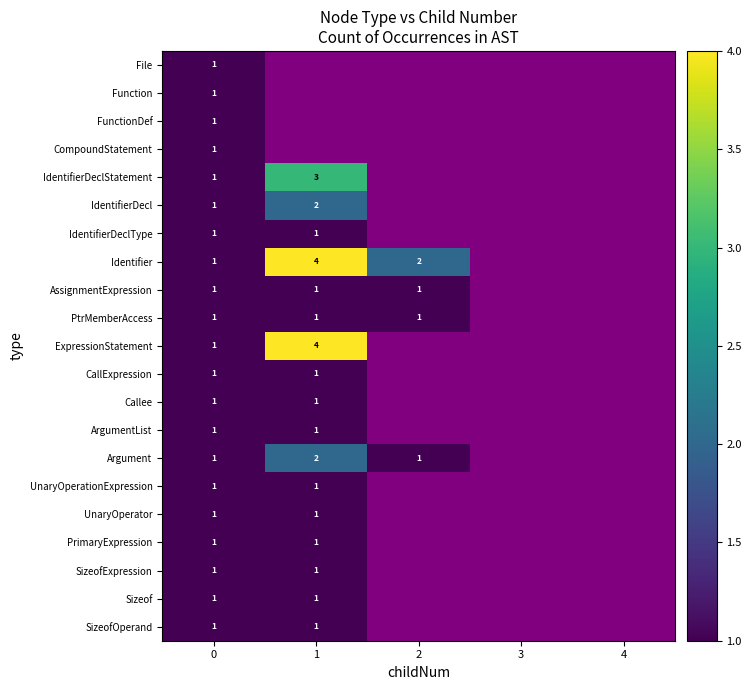

The value of CompoundStatement at 0 is 1. True or false?

True